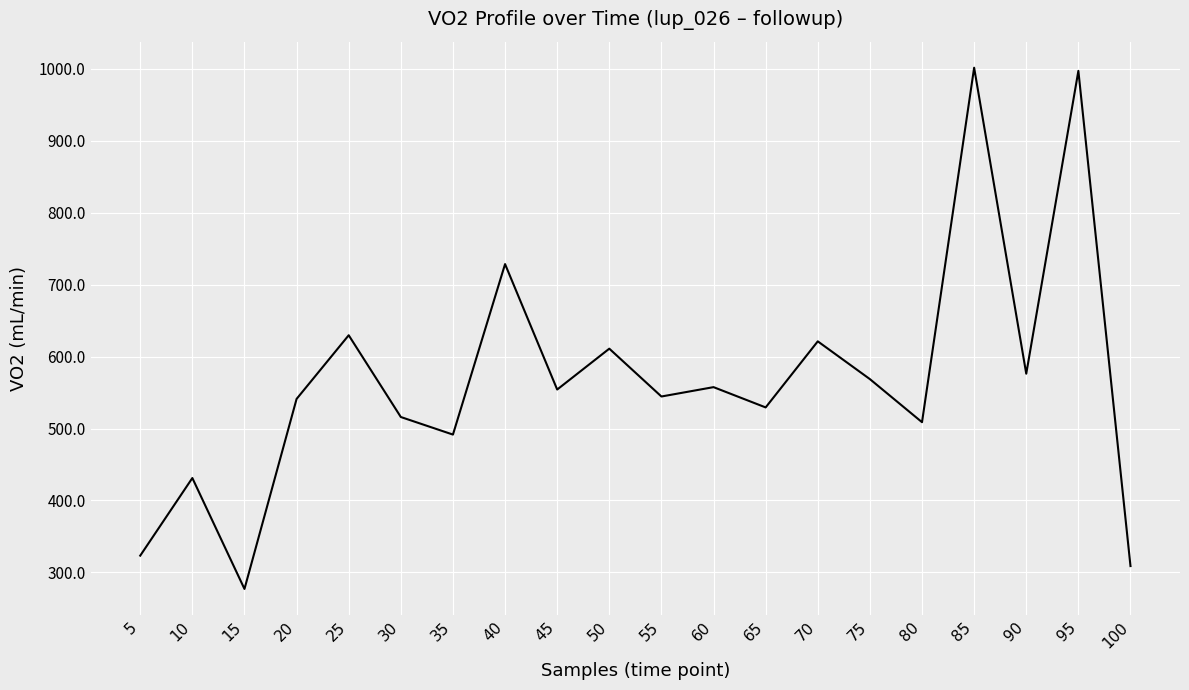

What is the maximum value shown in the chart?

1001.7